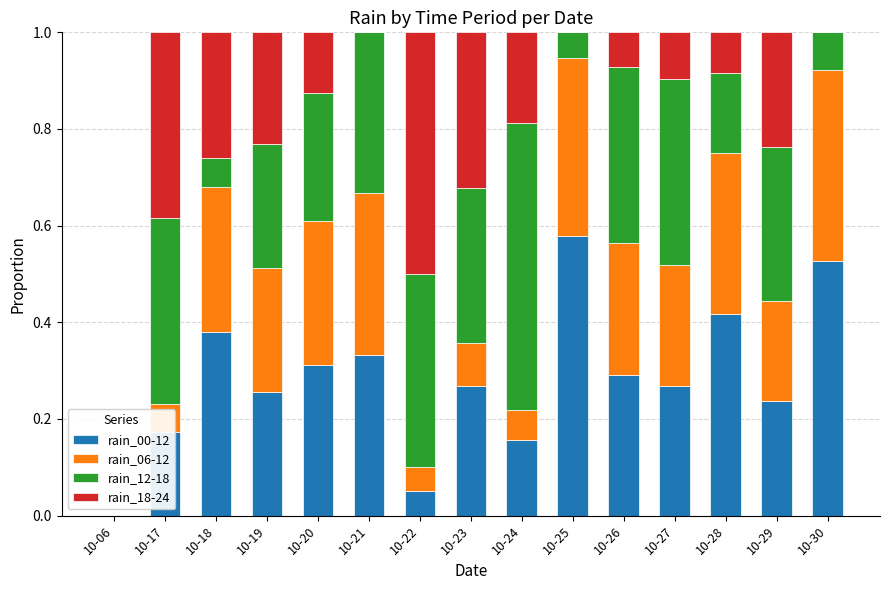

What is the total value across all series at 10-29?

1.0